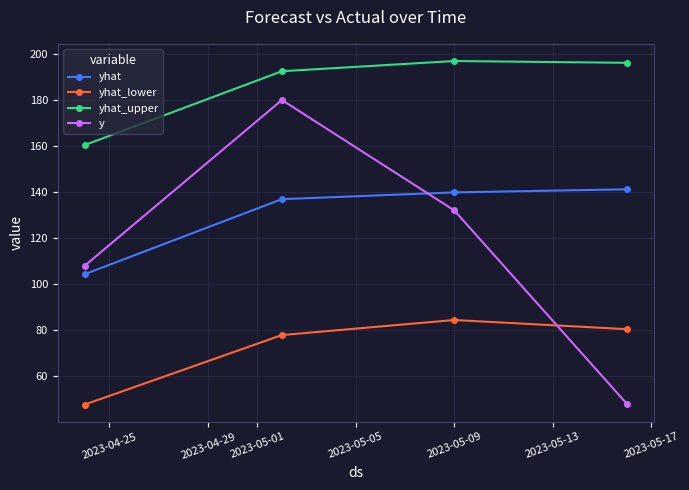

What is the average value of the yhat_lower series?

72.5